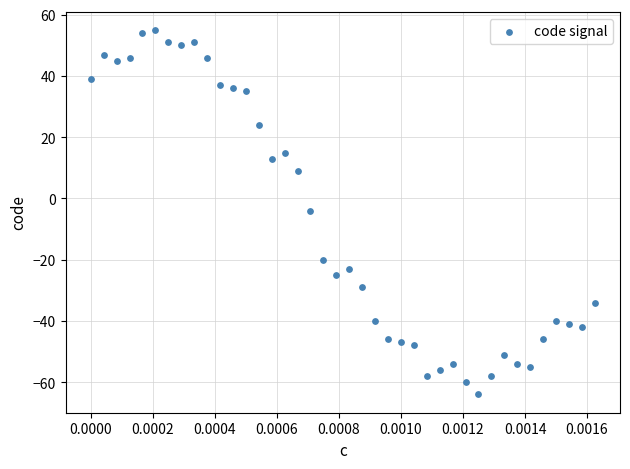

What is the range of Y values (max minus min)?

119